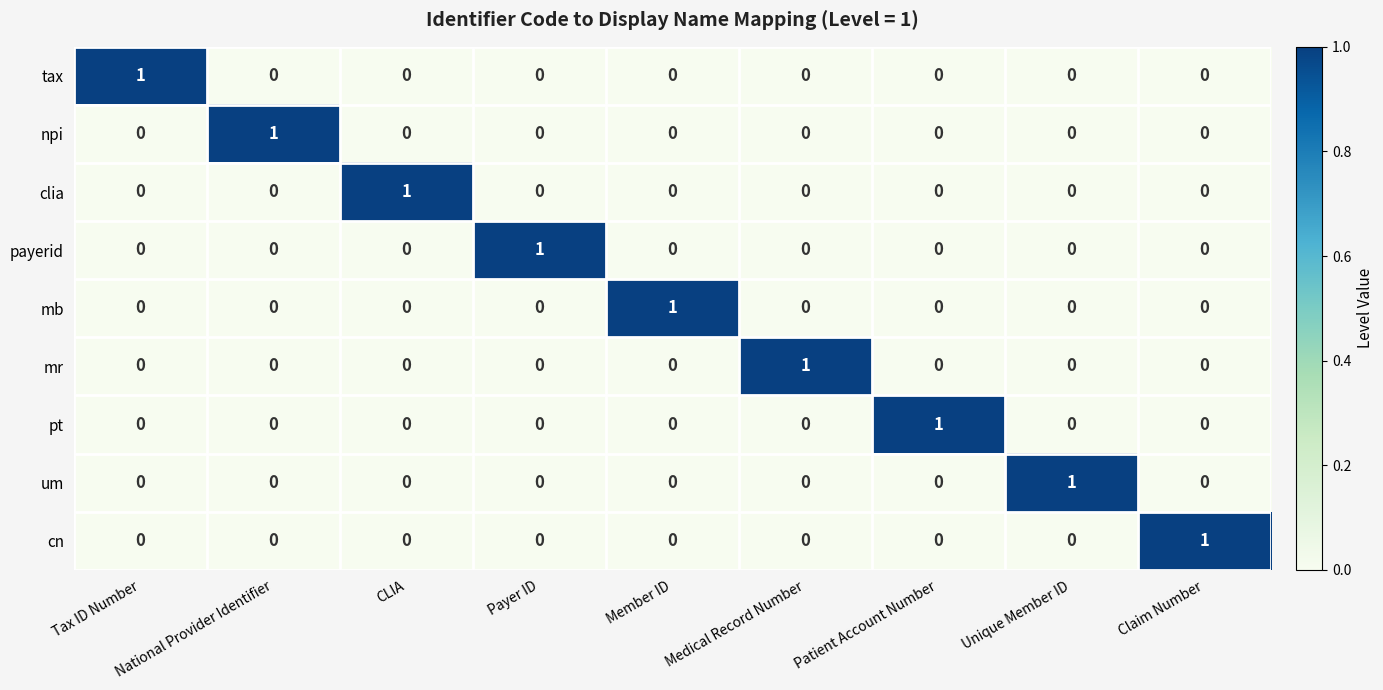

Is it true that mr equals 0 at Claim Number?

True